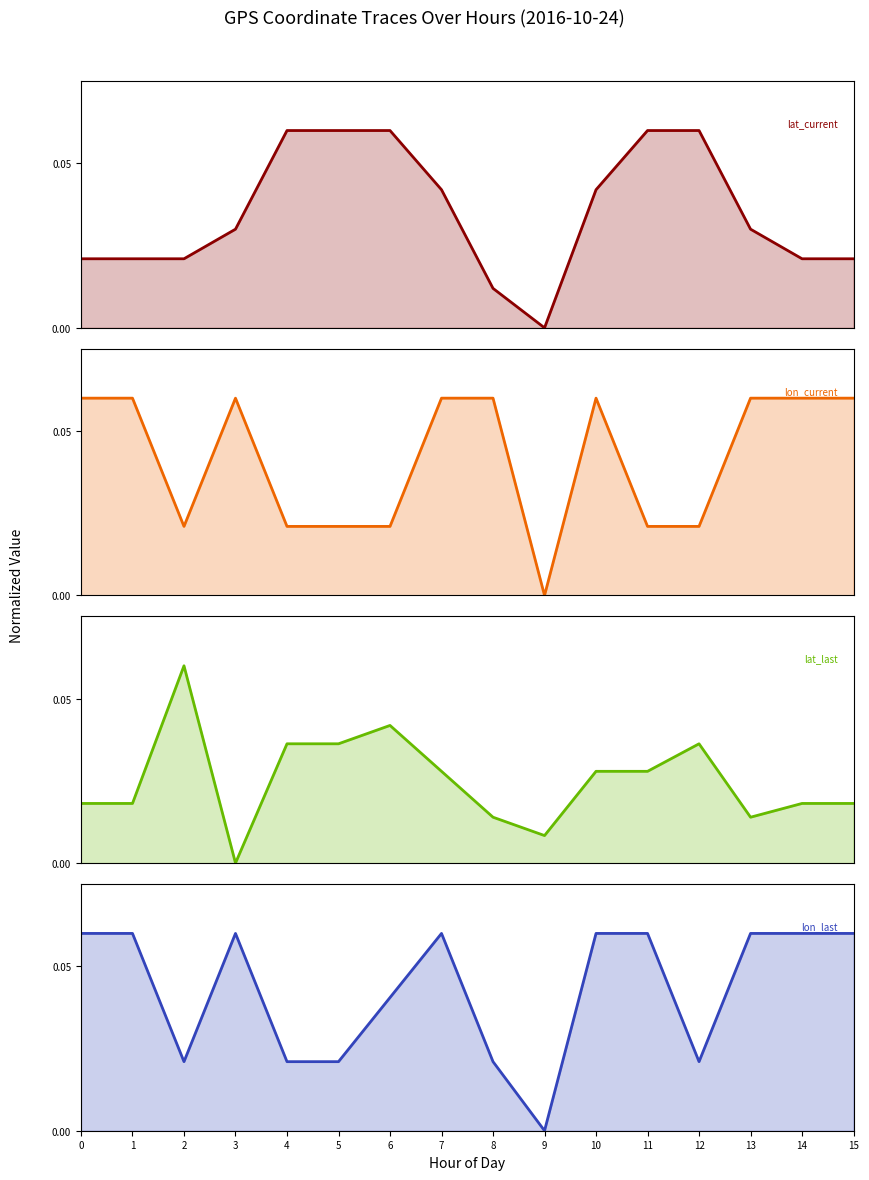

Rank the series at 1 from lowest to highest value.

lat_last, lat_current, lon_current, lon_last